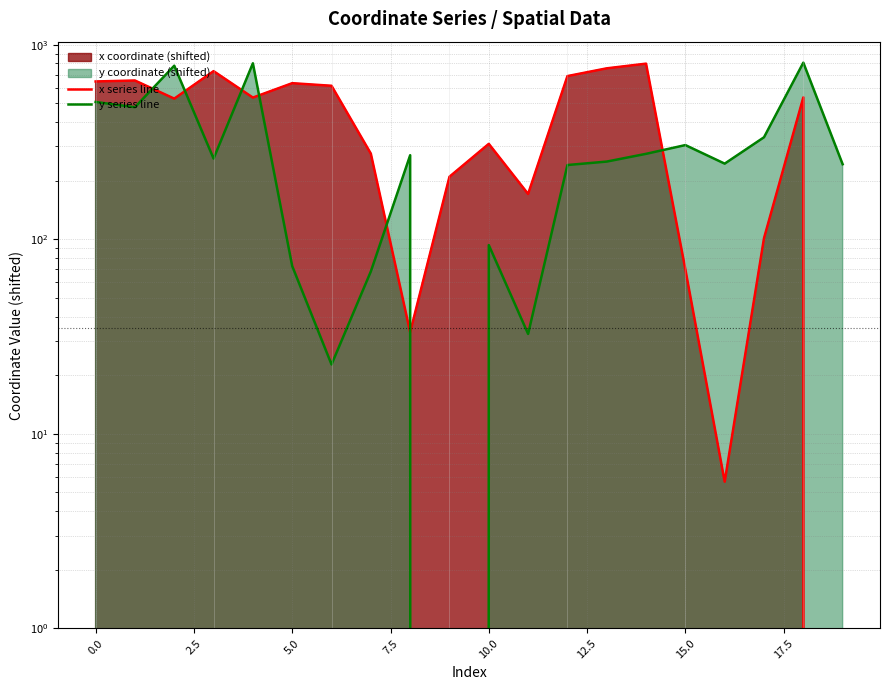

True or false: y series line has more than 1 points higher than both neighbors.

True